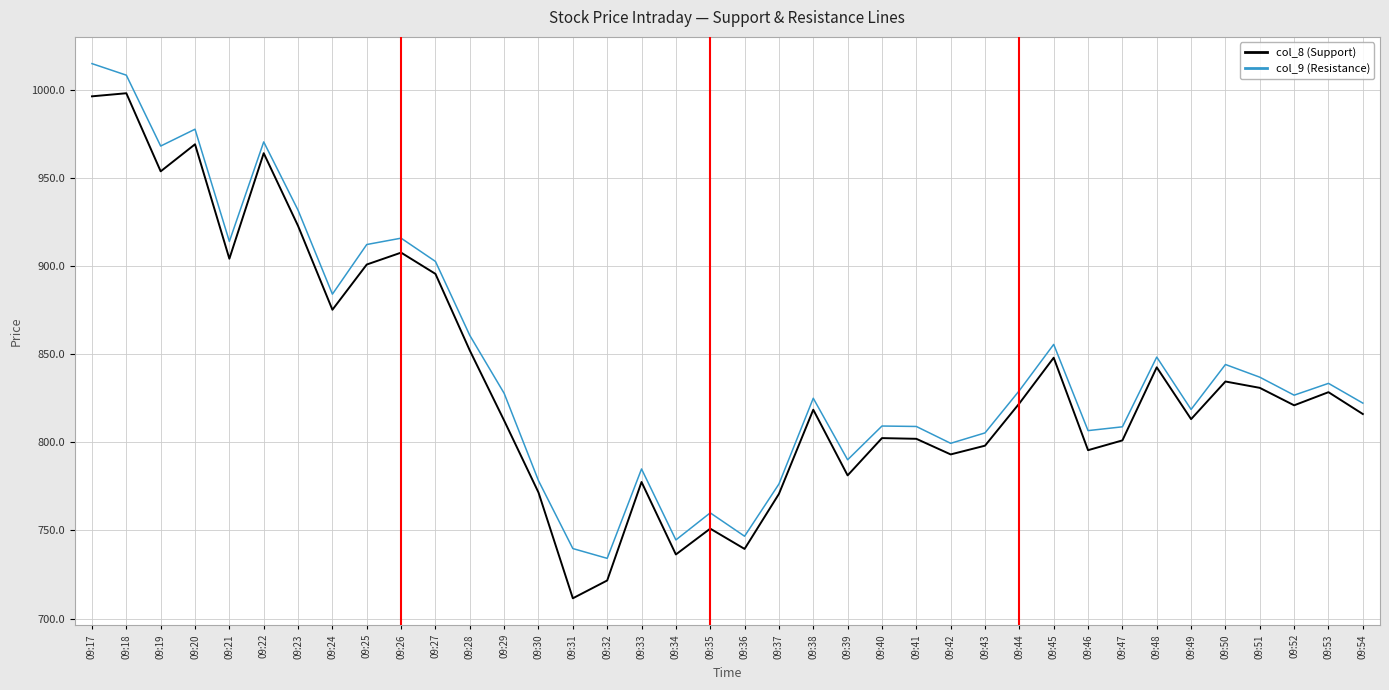

How many values in the col_8 (Support) series exceed 820?

19